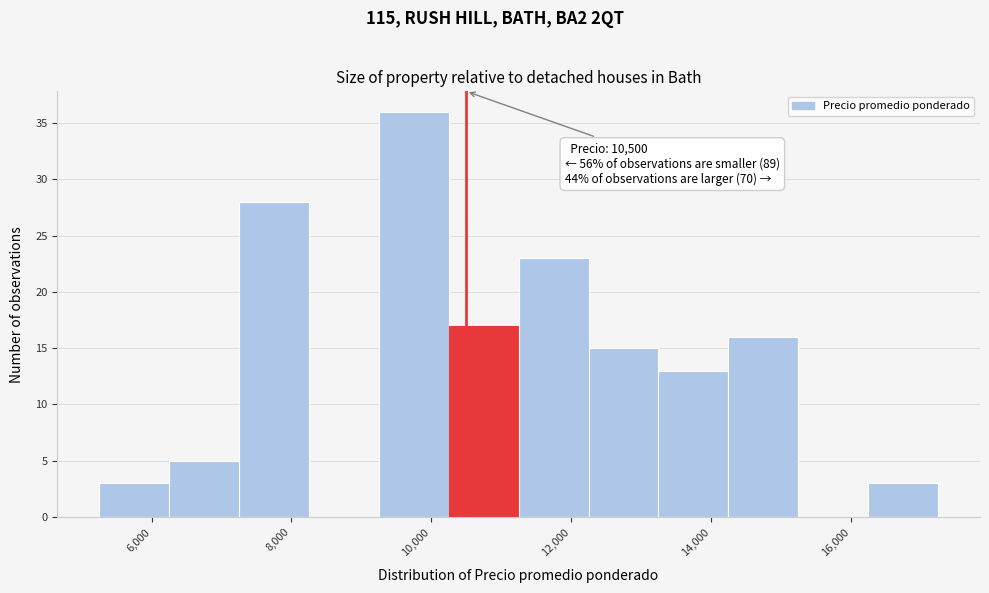

Over which range of the x-axis is the bar tallest?

9250 to 10250